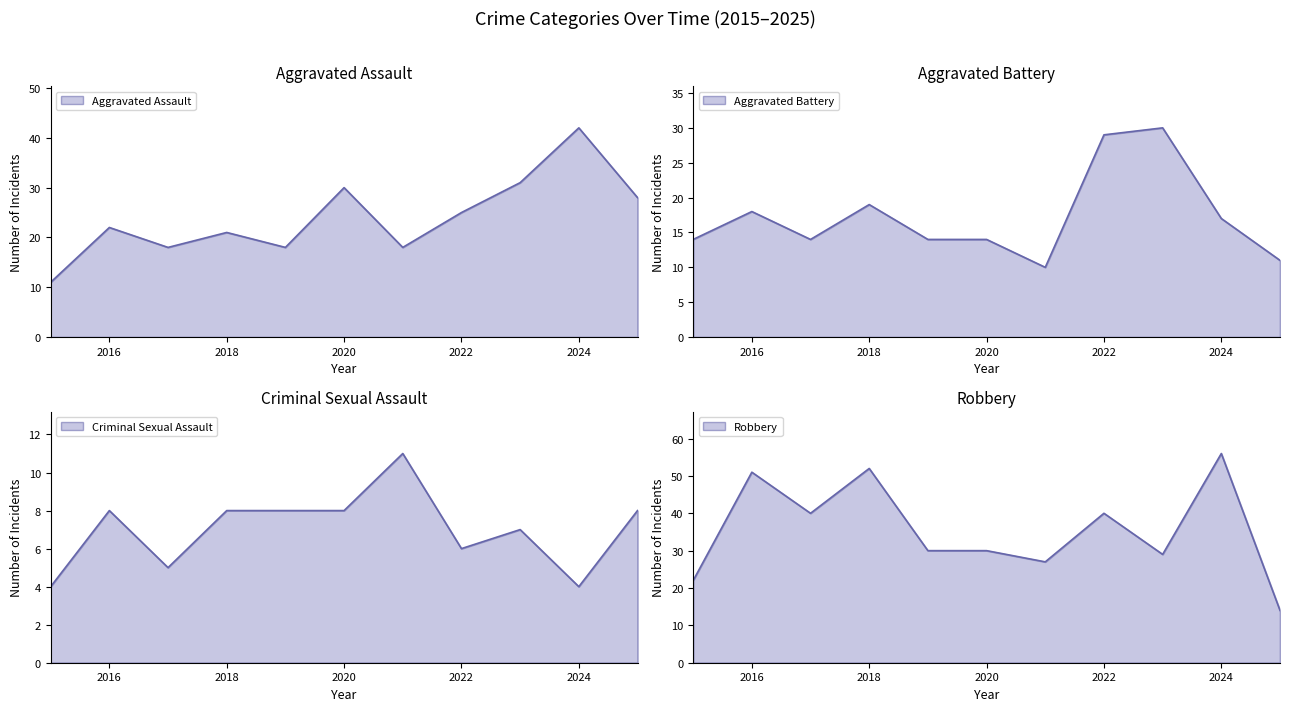

How many data points in Criminal Sexual Assault are above 8?

1